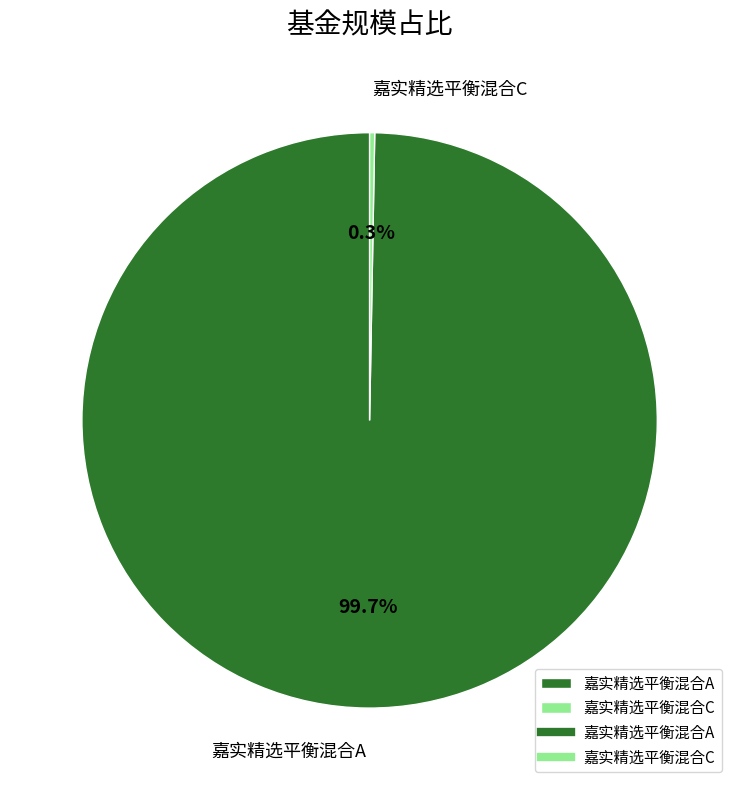

How many slices are in this pie chart?

2